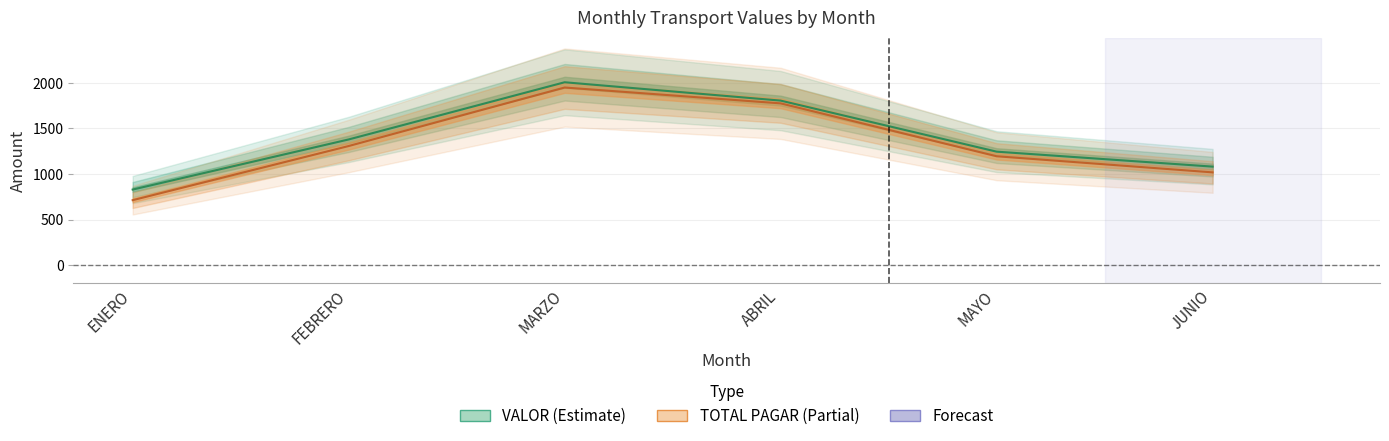

At which category is the sum across all series the highest?

MARZO